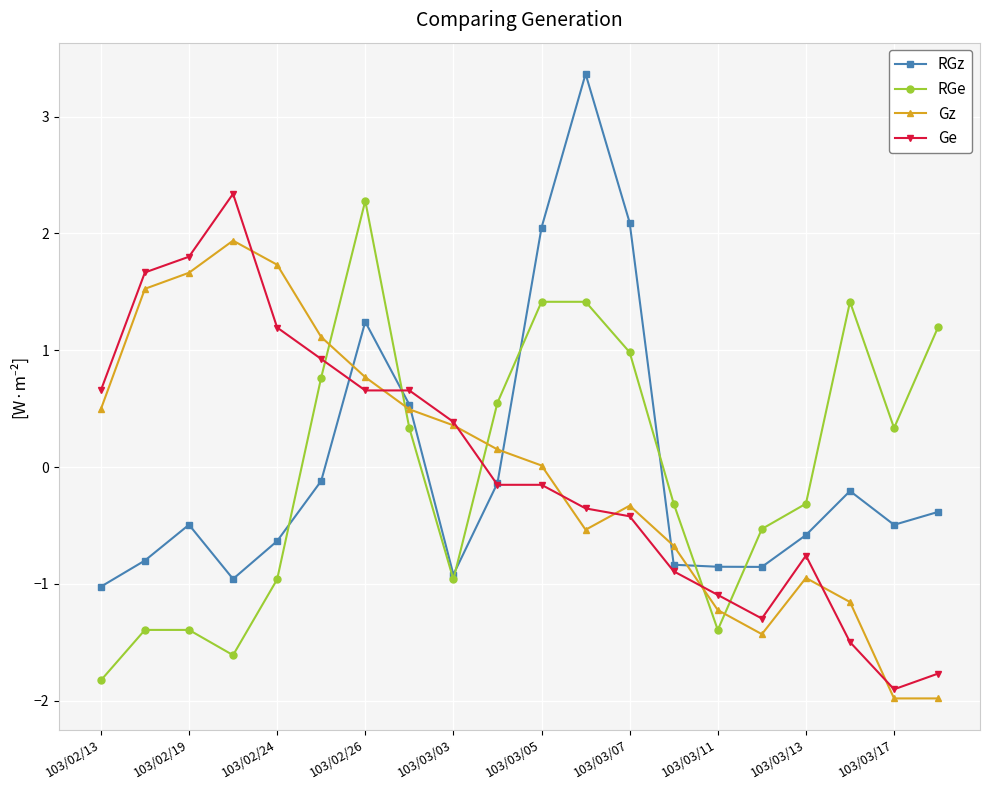

What is the lowest value of the Ge series?

-1.9